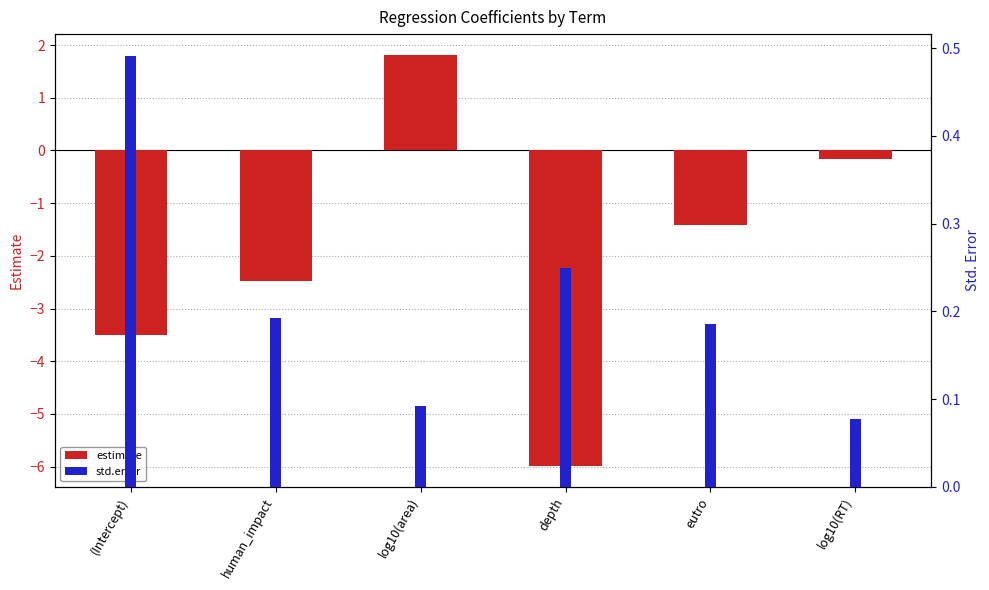

What is the label of the 1st bar from the right?

log10(RT)